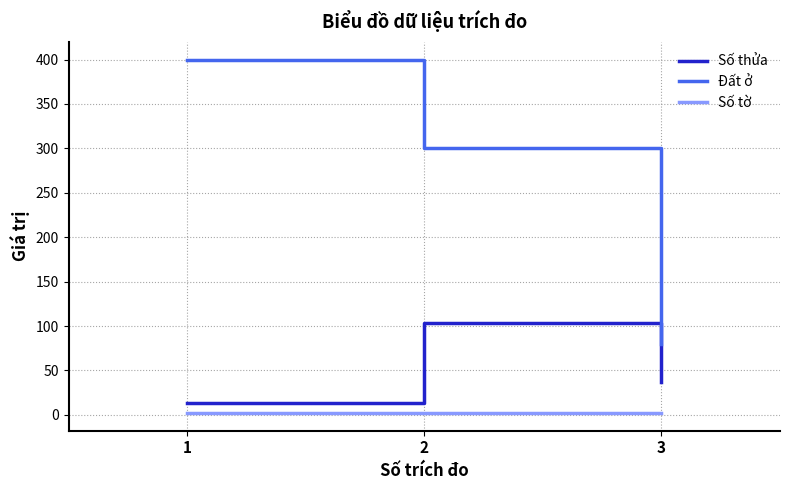

Which series has the largest total across all categories?

Đất ở